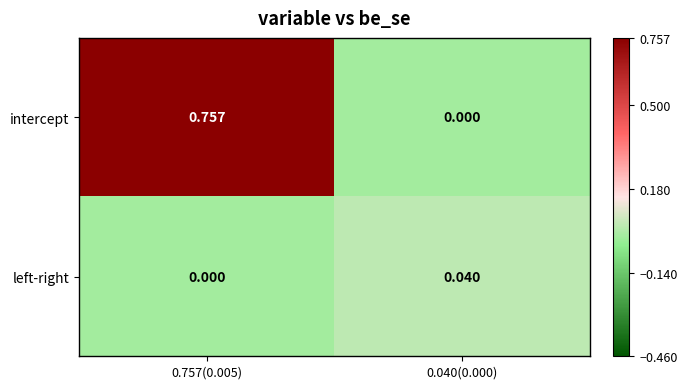

Which series has the largest total across all categories?

intercept